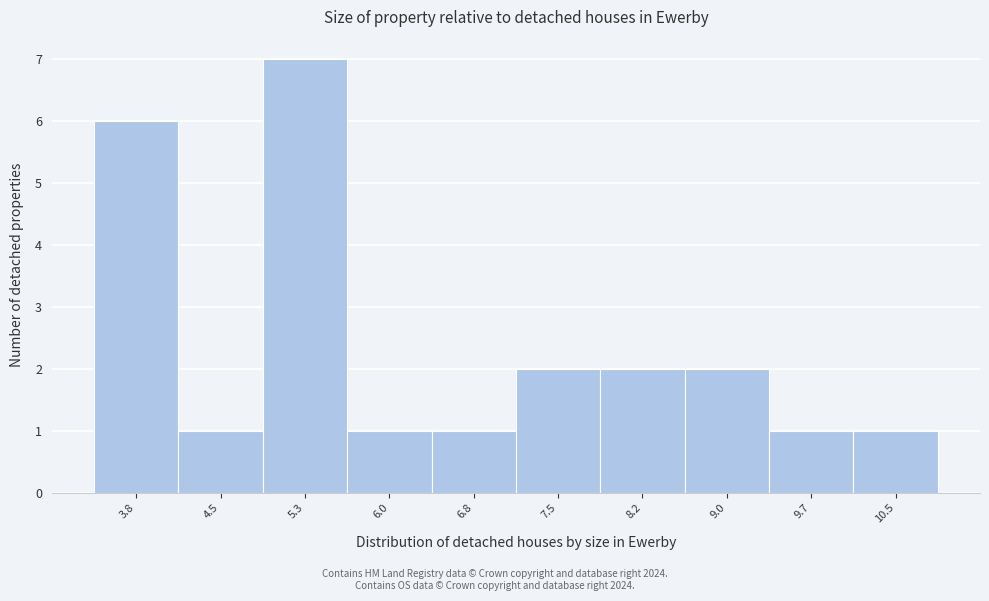

Reading left to right, extract all data points from this chart.

3.8=6	4.5=1	5.3=7	6.0=1	6.8=1	7.5=2	8.2=2	9.0=2	9.7=1	10.5=1